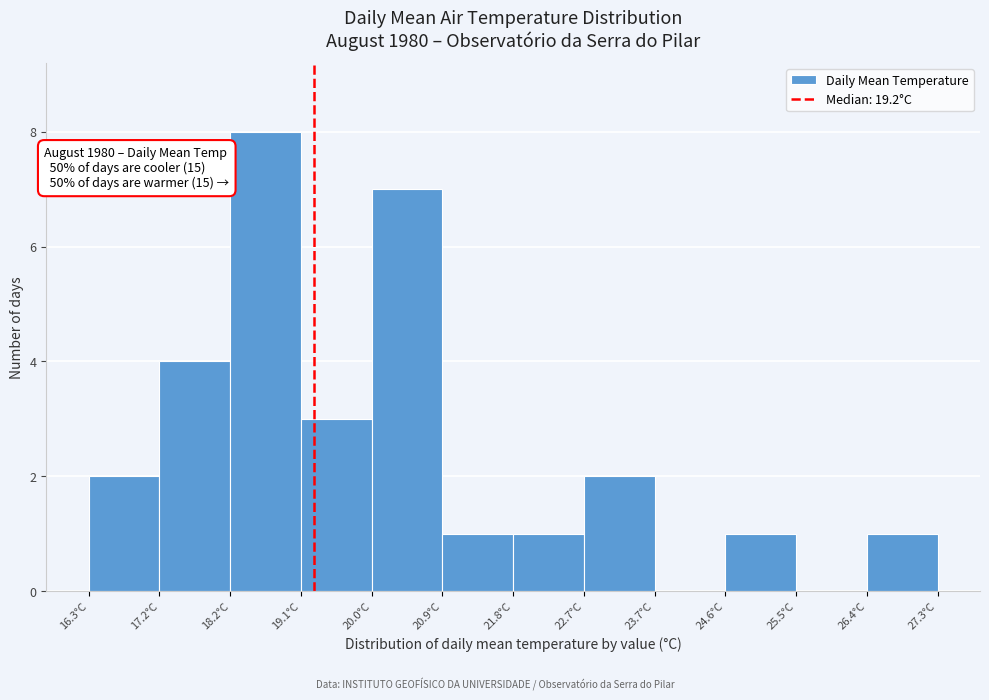

Over which range of the x-axis is the bar tallest?

18.2 to 19.1